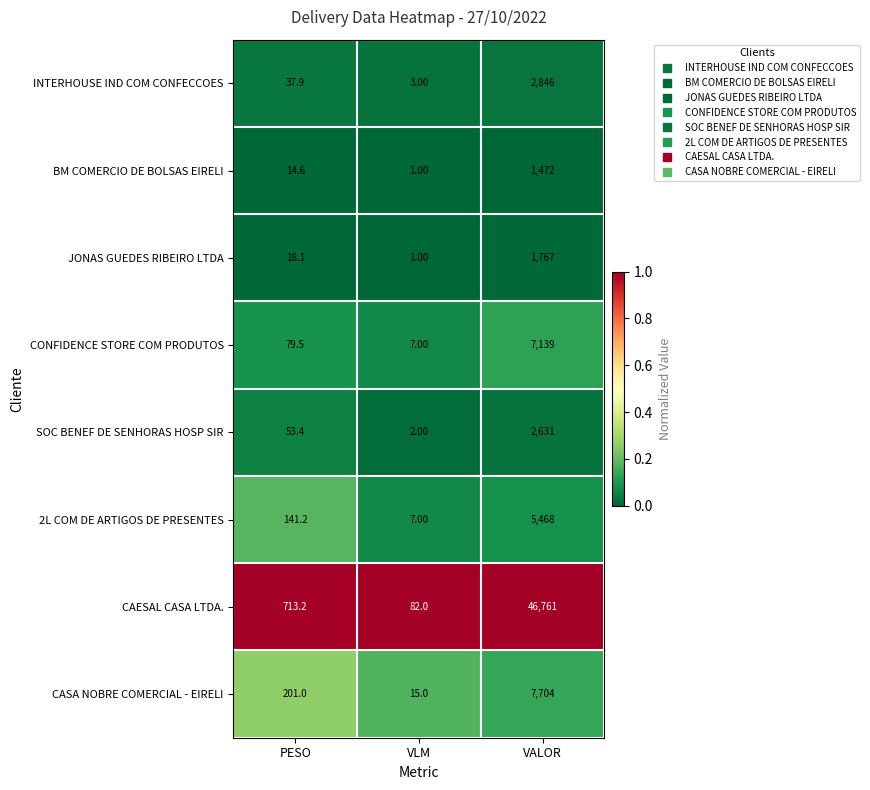

Count the number of data series in this chart.

8